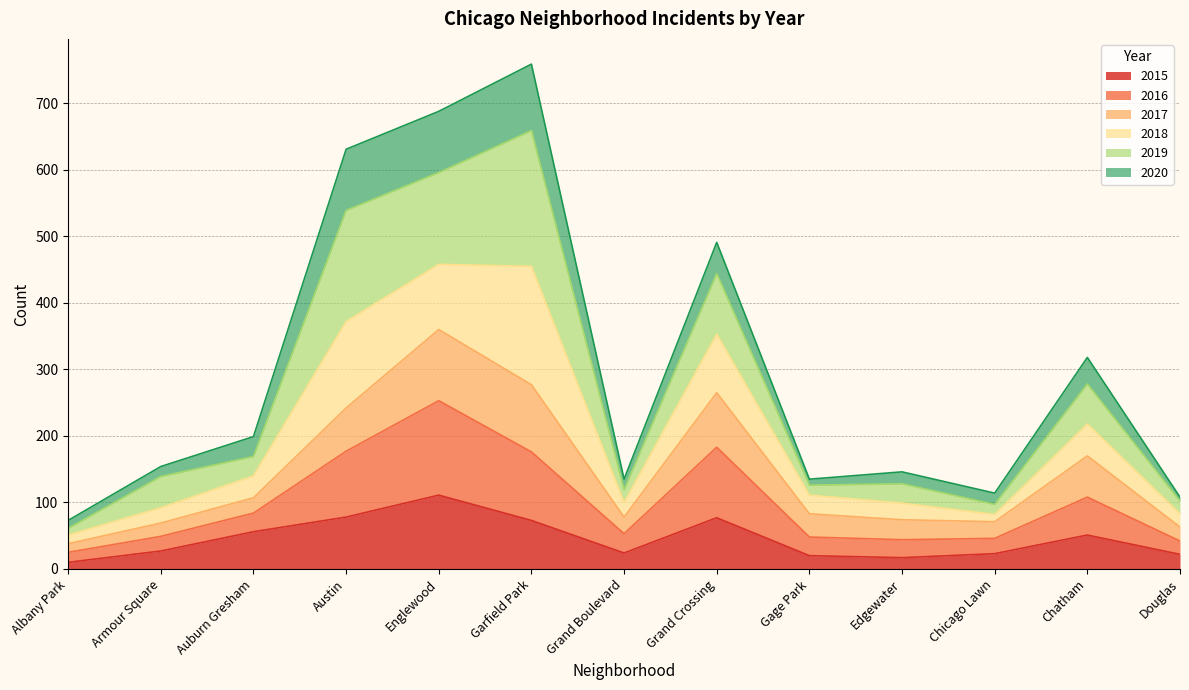

What is the total value across all series at Chatham?

318